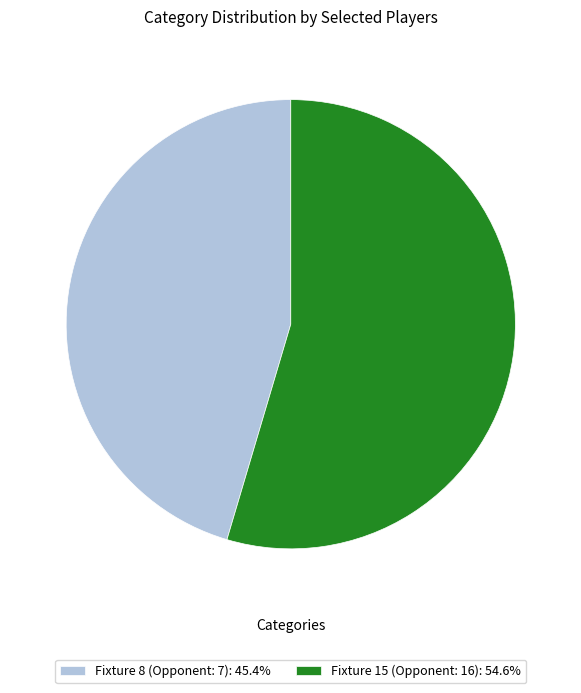

The Fixture 15 (Opponent: 16) slice represents 66% of the pie. True or false?

False